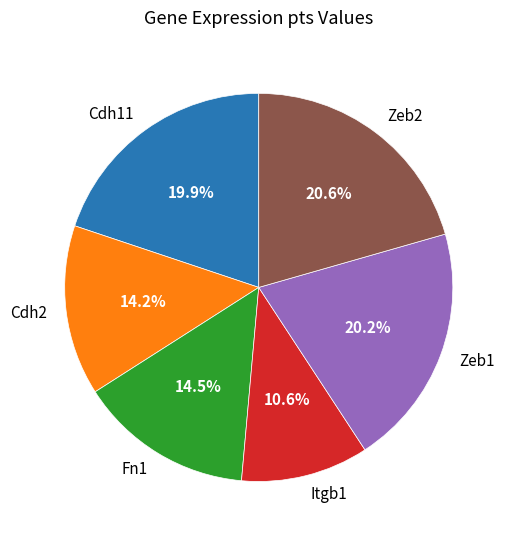

Does Zeb2 represent more than half of the total?

No